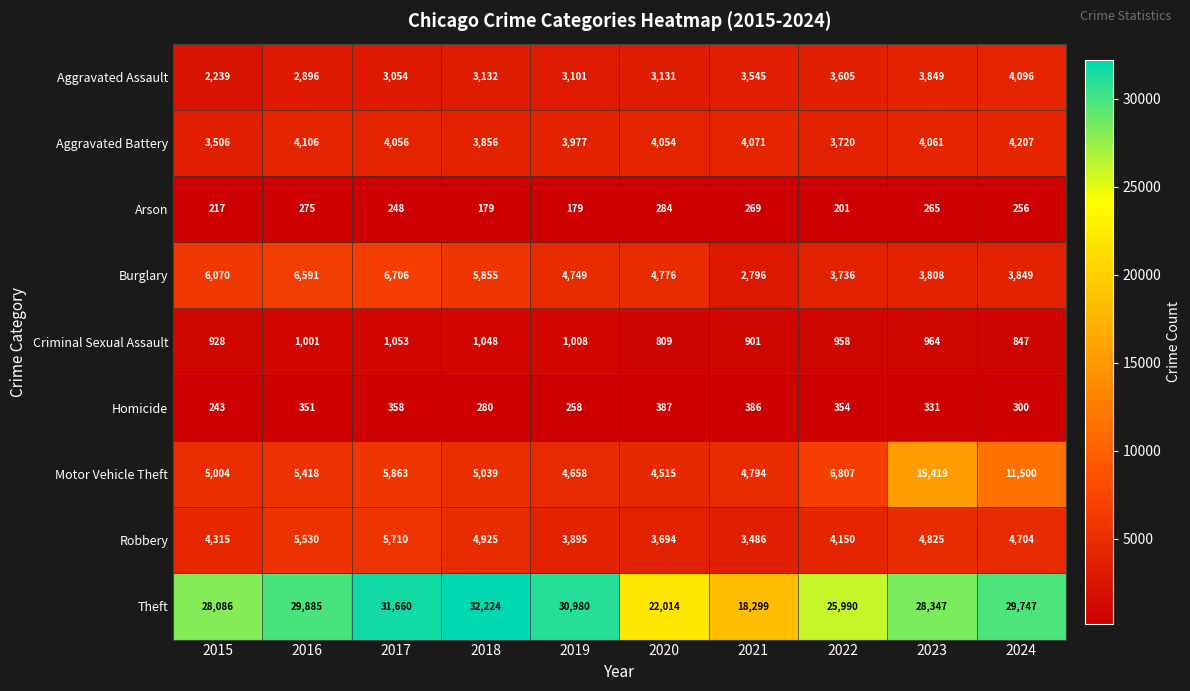

Which series changed the most between 2019 and 2024?

Motor Vehicle Theft